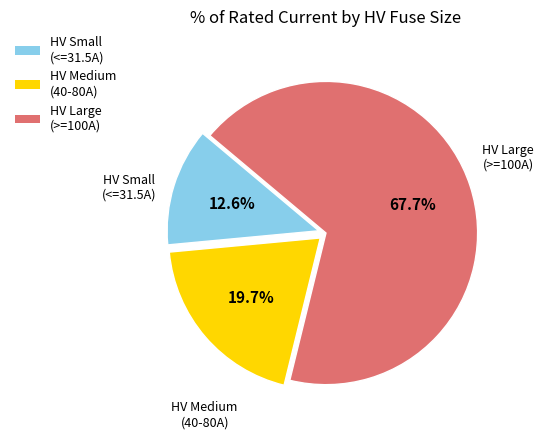

Approximately how many times larger is the value at HV Large (>=100A) compared to HV Medium (40-80A)?

3.4